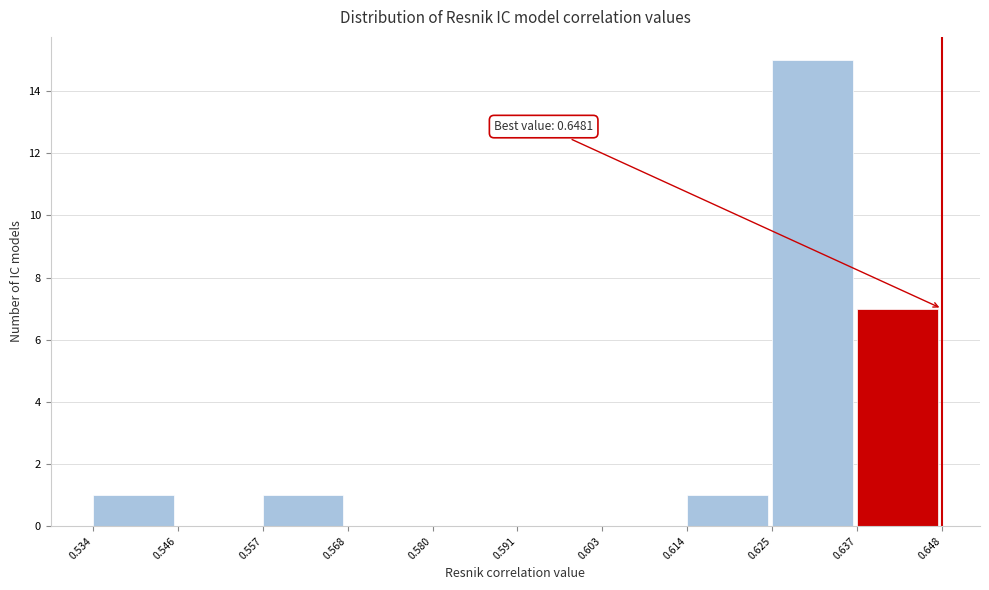

Which range on the x-axis has the tallest bar?

0.625 to 0.637